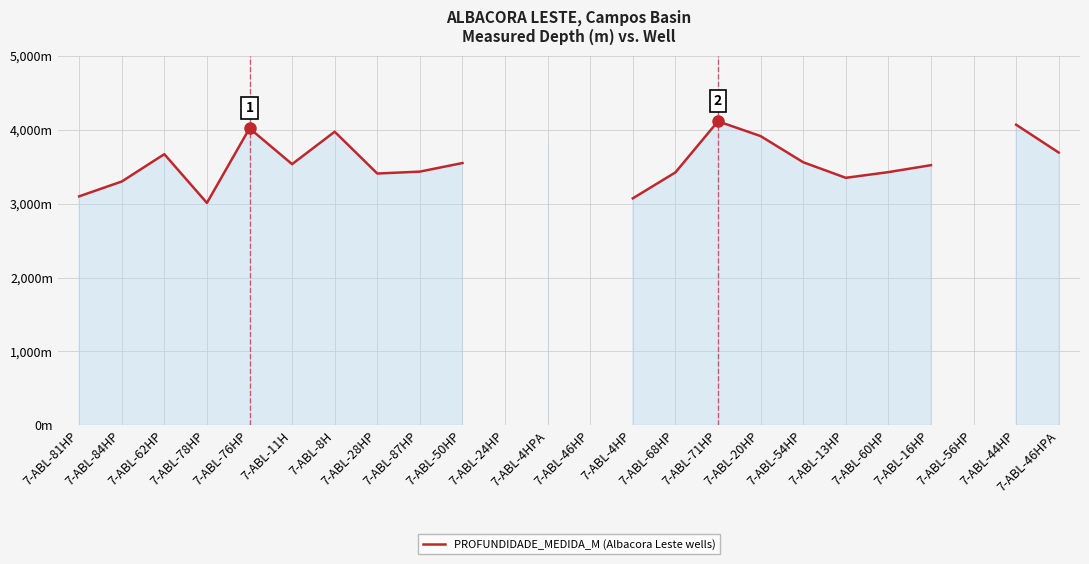

Is it true that the value at 7-ABL-60HP is 3427.0?

True